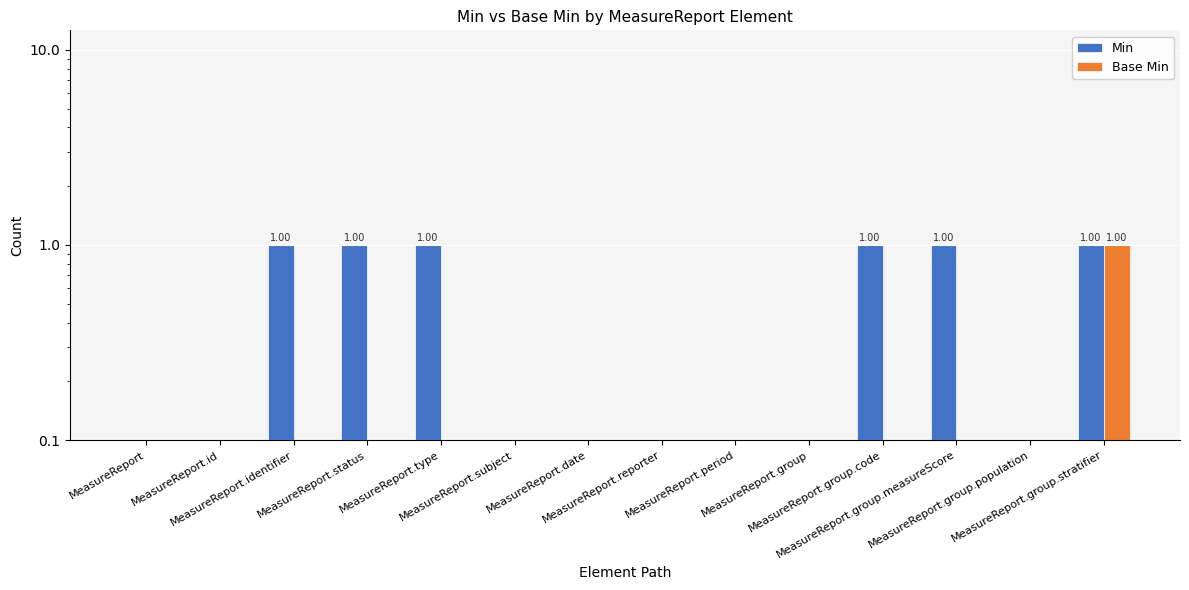

List the series in order of their peak value, highest first.

Min, Base Min